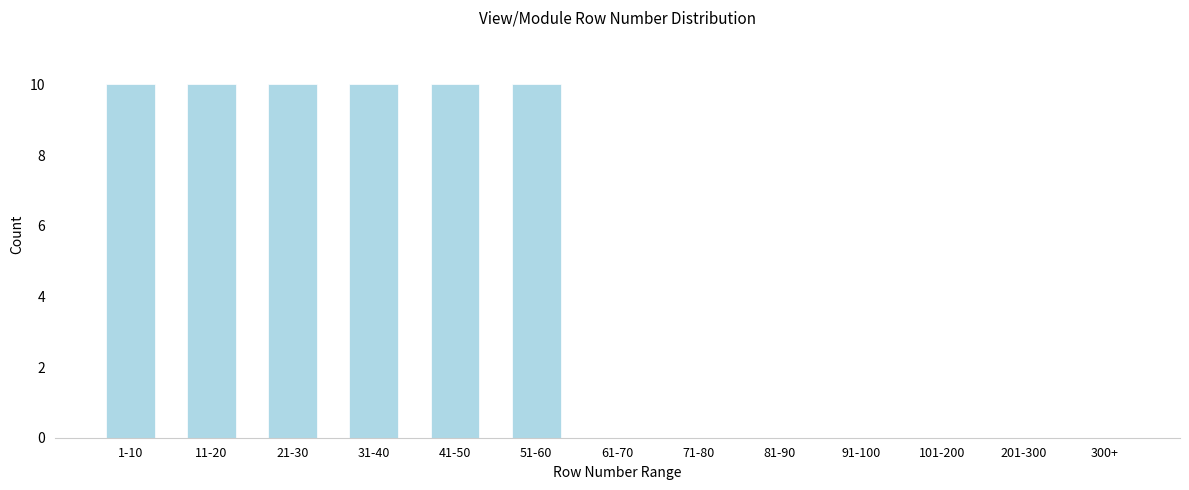

Reading right to left, extract all data points from this chart.

300+=0	201-300=0	101-200=0	91-100=0	81-90=0	71-80=0	61-70=0	51-60=10	41-50=10	31-40=10	21-30=10	11-20=10	1-10=10